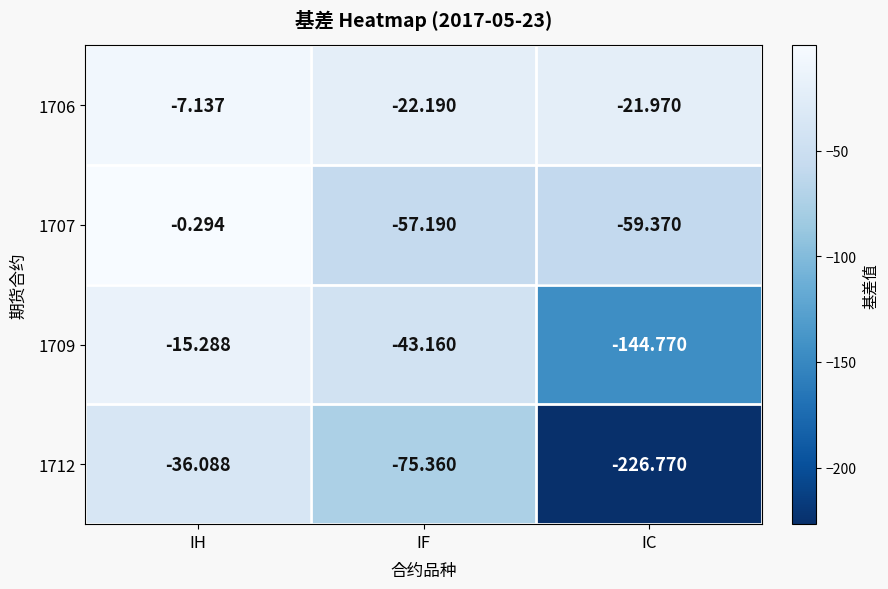

At which label does 1706 first exceed -21?

IH